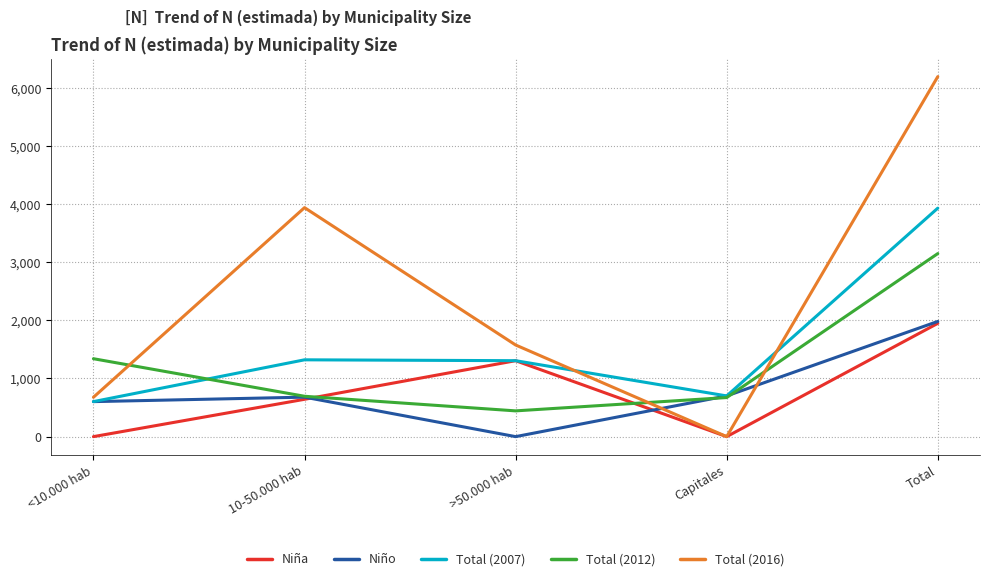

Is the value of Niña at 10-50.000 hab greater than the value of Total (2016) at Capitales?

Yes